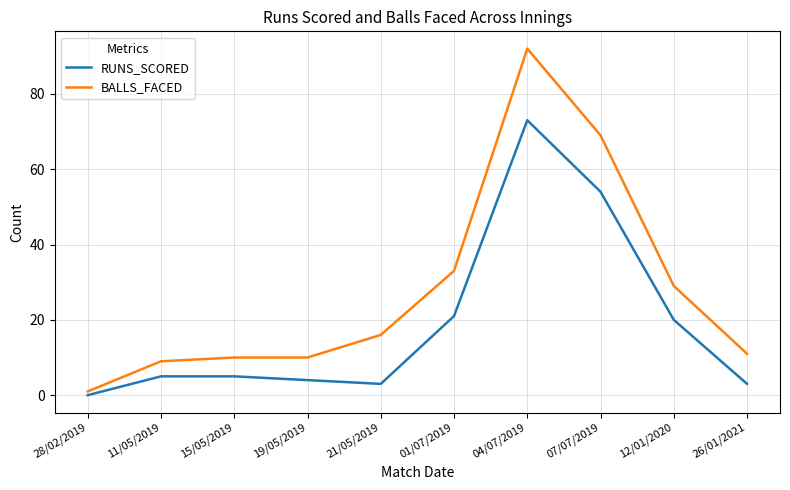

Which series changed the most between 15/05/2019 and 04/07/2019?

BALLS_FACED